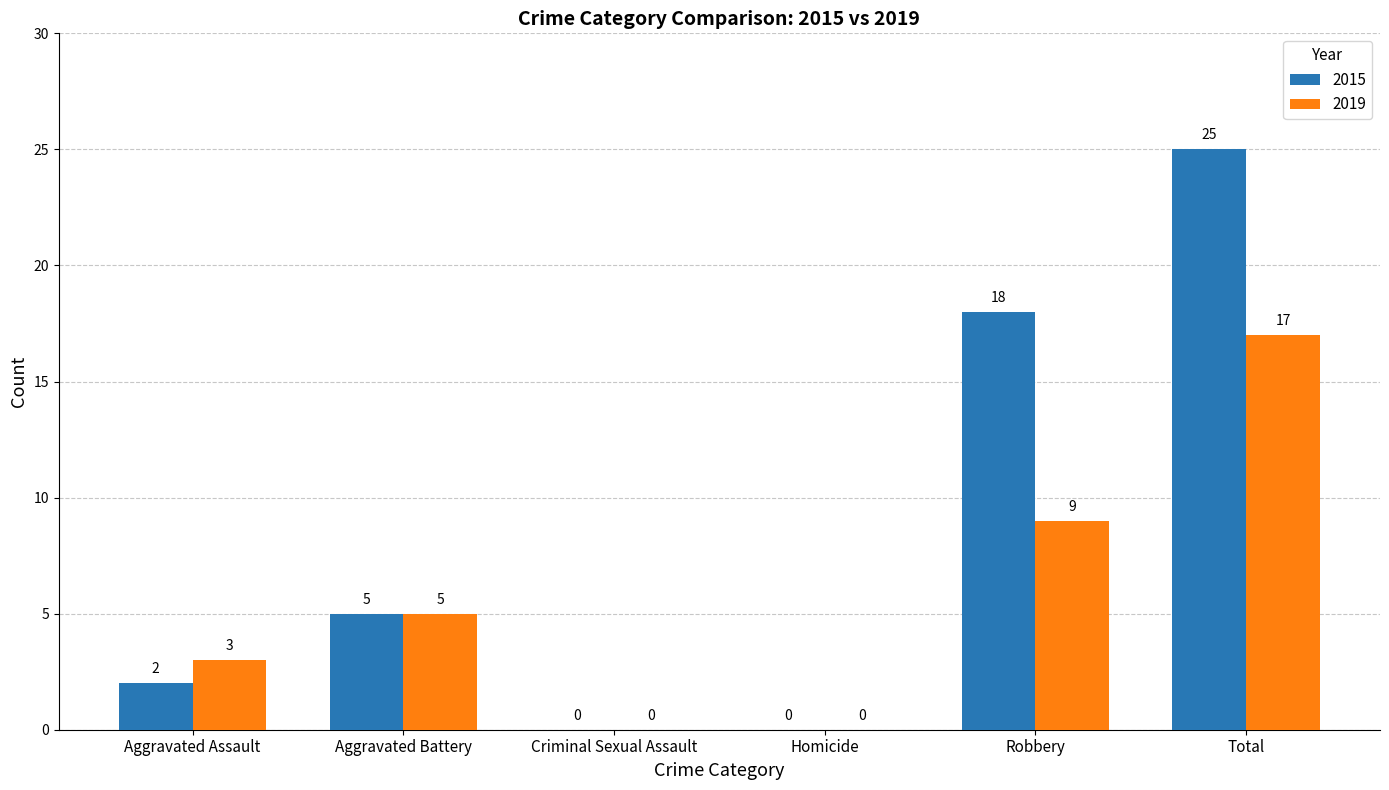

At which label does 2015 reach its peak?

Total